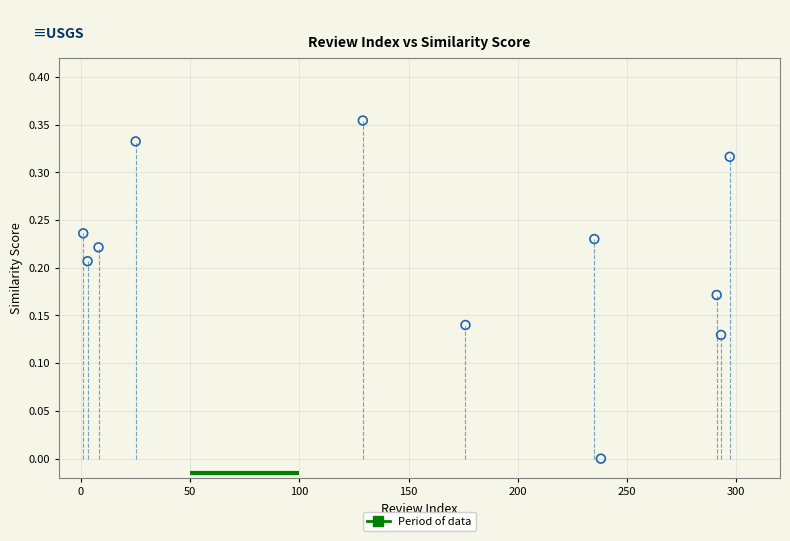

What is the average X value?

154.2